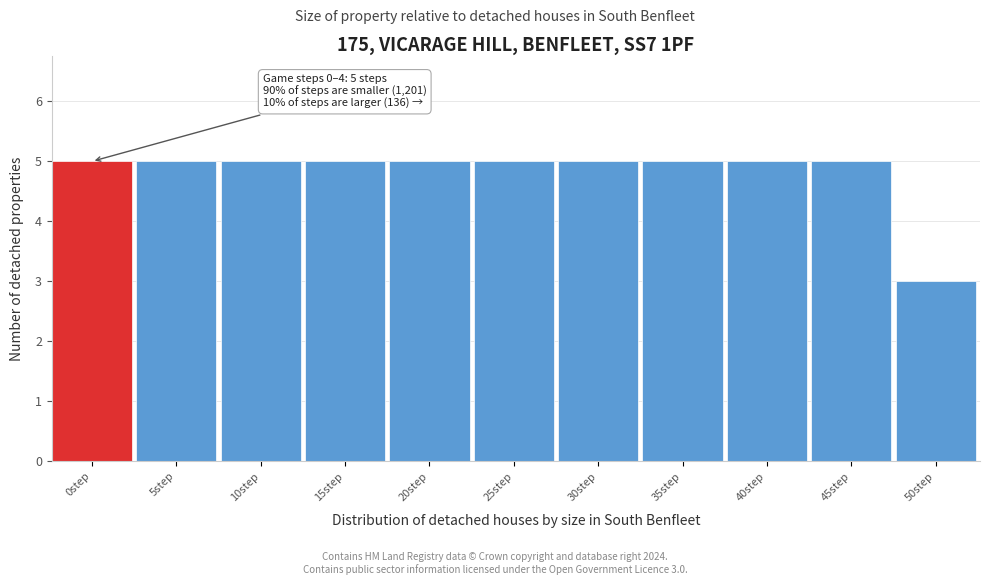

Reading left to right, list all the values displayed in this chart.

5	5	5	5	5	5	5	5	5	5	3